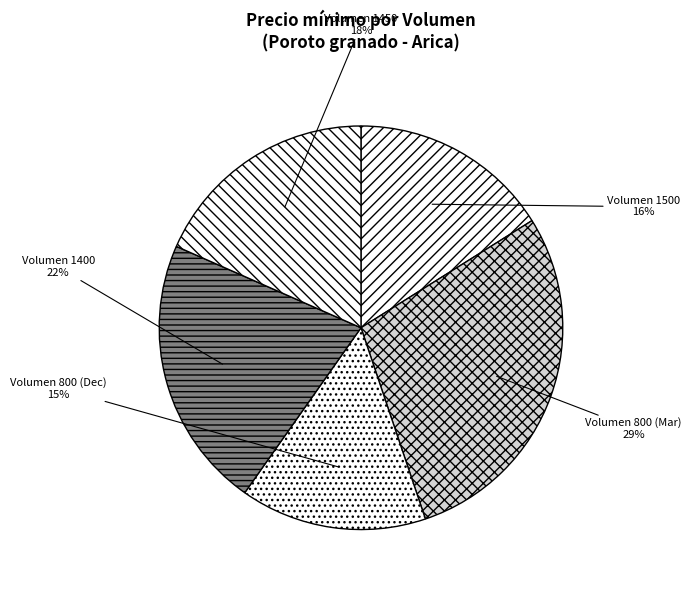

Is Volumen 800 (Dec) the majority of the pie?

No